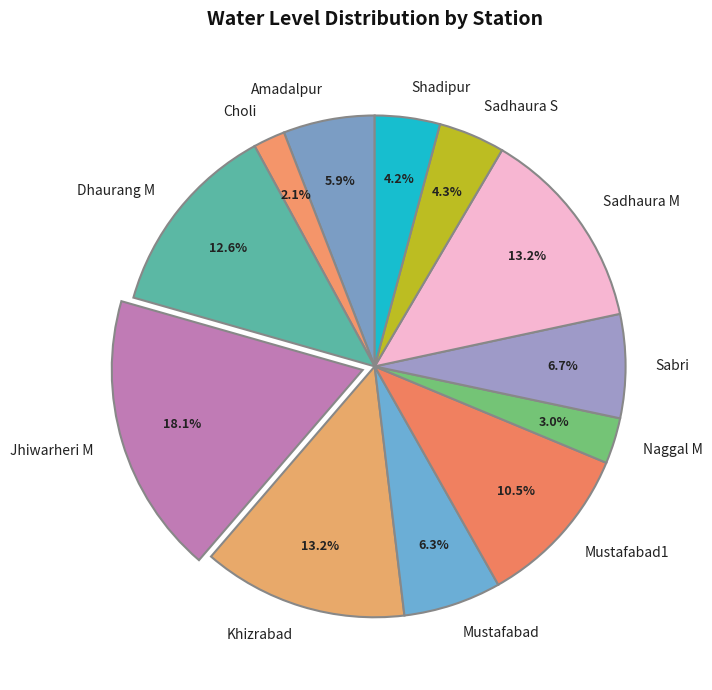

What is the smallest slice in the pie chart?

Choli